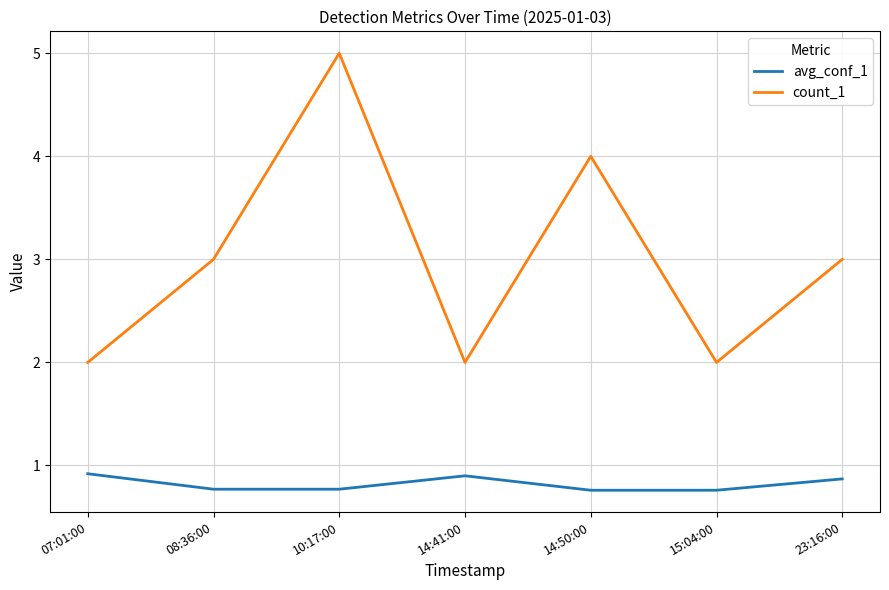

What is the total value across all series at 15:04:00?

2.8